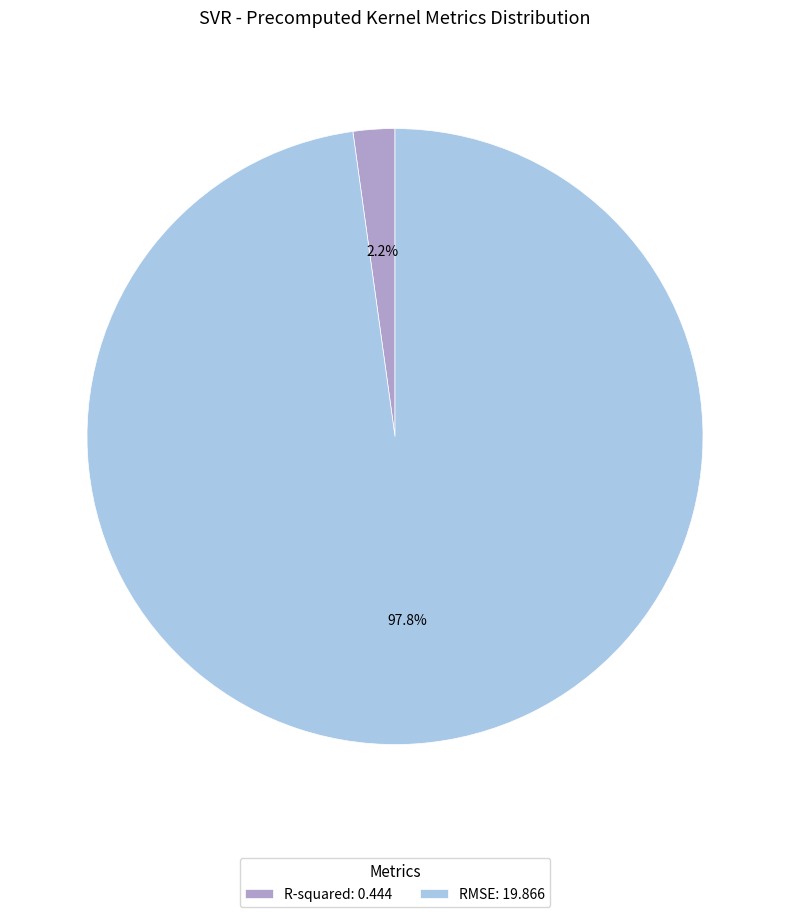

What percentage is the R-squared slice, to the nearest percent?

2%